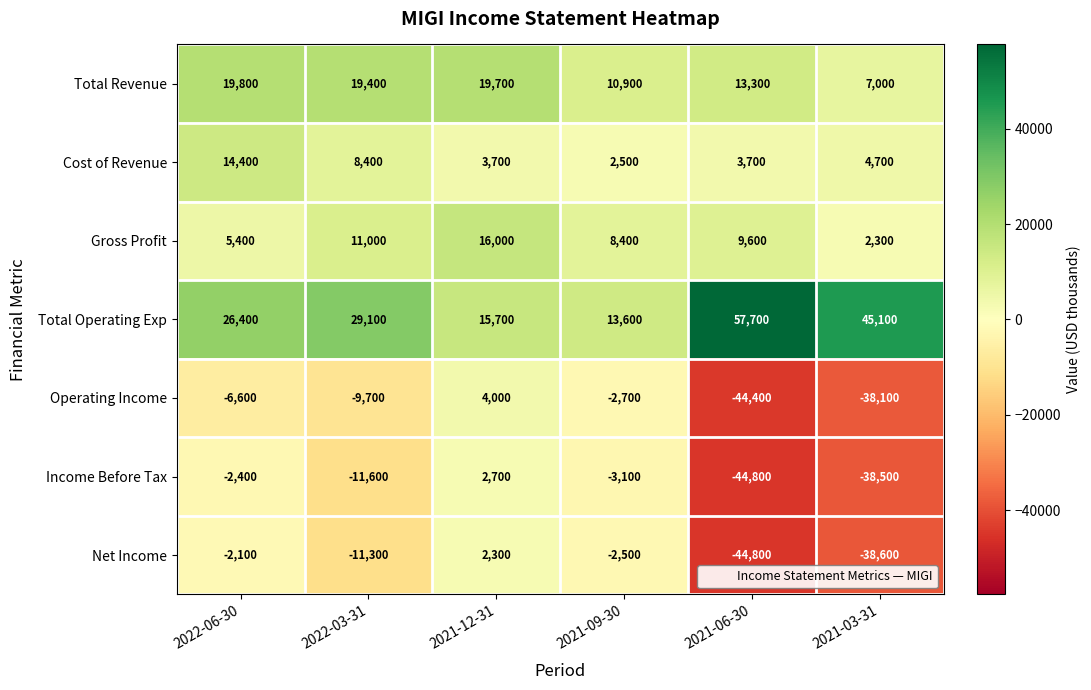

What is the difference between the highest and lowest values at 2021-06-30?

102500